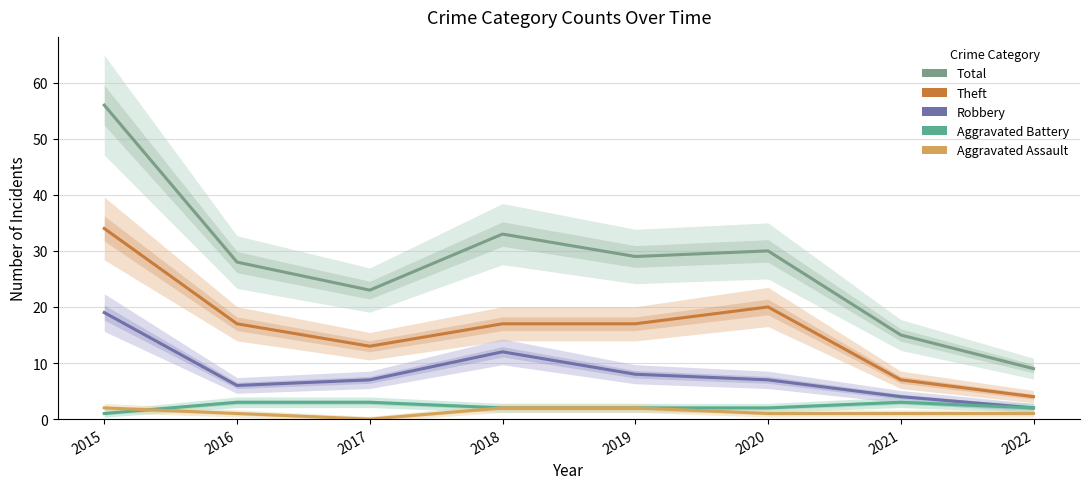

Count the number of data series in this chart.

5